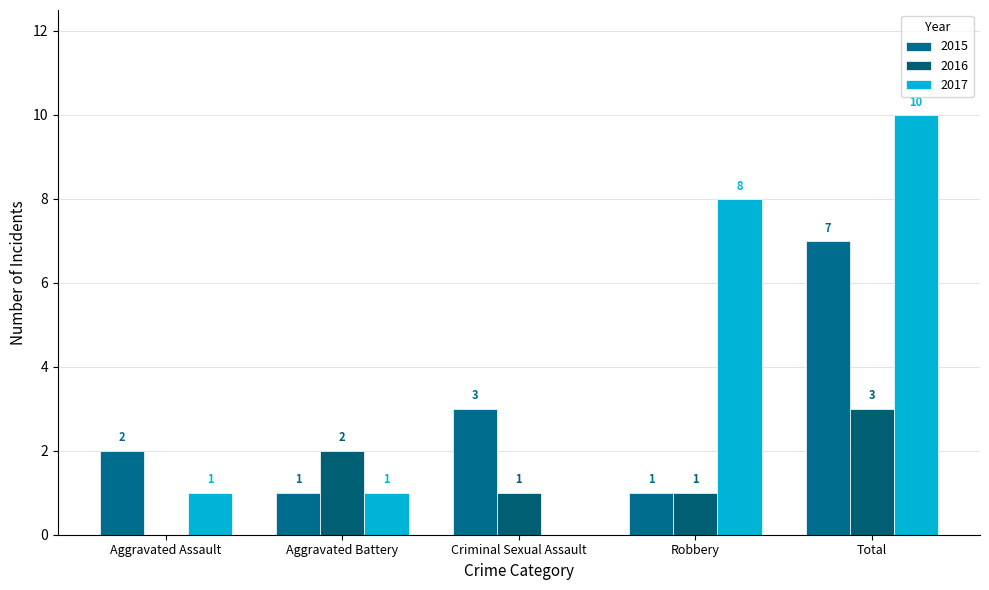

What are all the series names shown in the legend?

2015, 2016, 2017